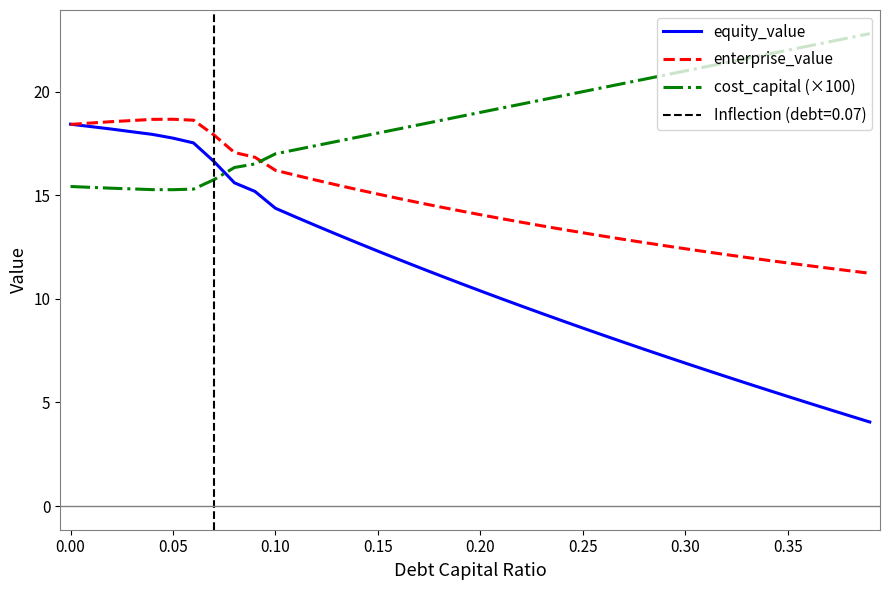

What is the sum of all enterprise_value values?

584.7